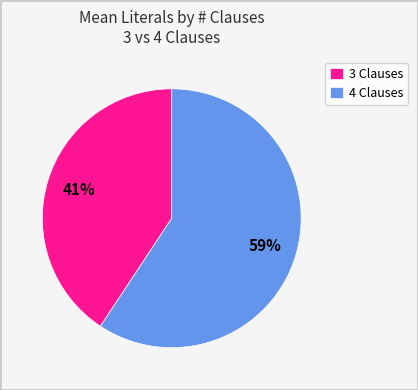

Combined, do 4 Clauses and 3 Clauses account for over 50%?

Yes